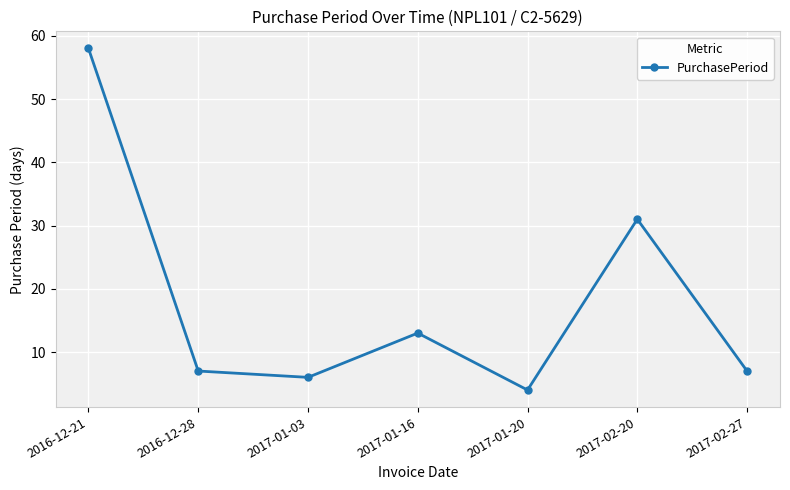

Reading right to left, list all the values displayed in this chart.

7	31	4	13	6	7	58